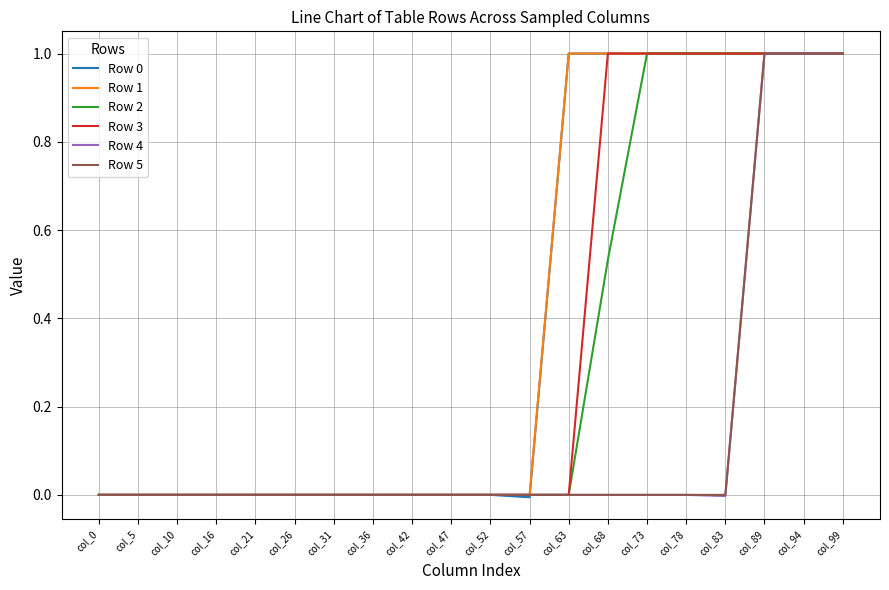

True or false: Row 3 has a value of 0.0 at col_57.

True